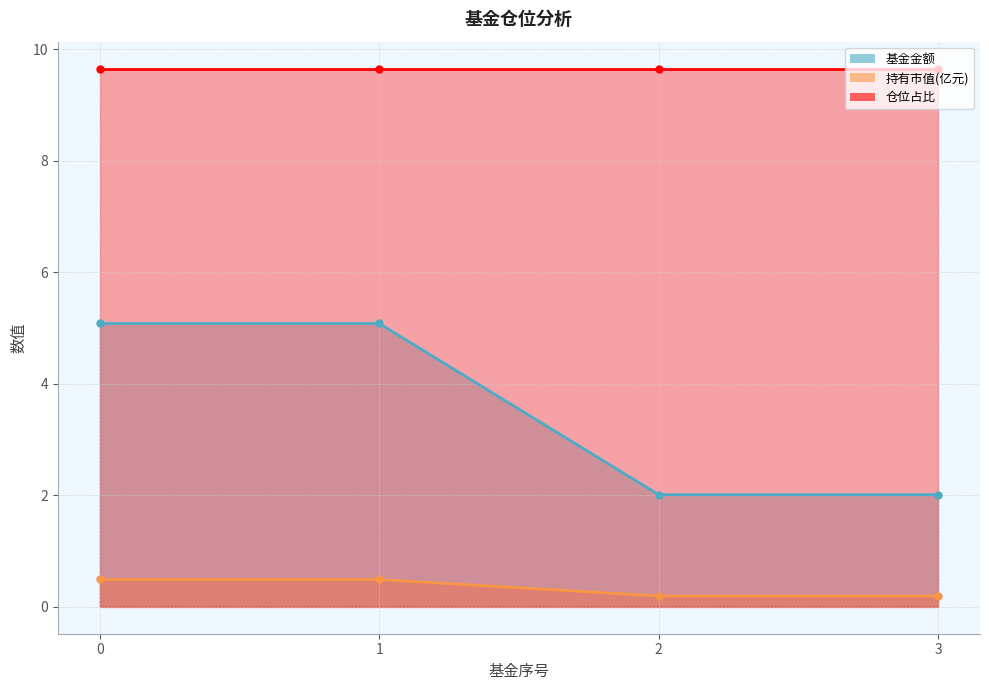

Rank the categories by 仓位占比 value from lowest to highest.

0, 1, 2, 3